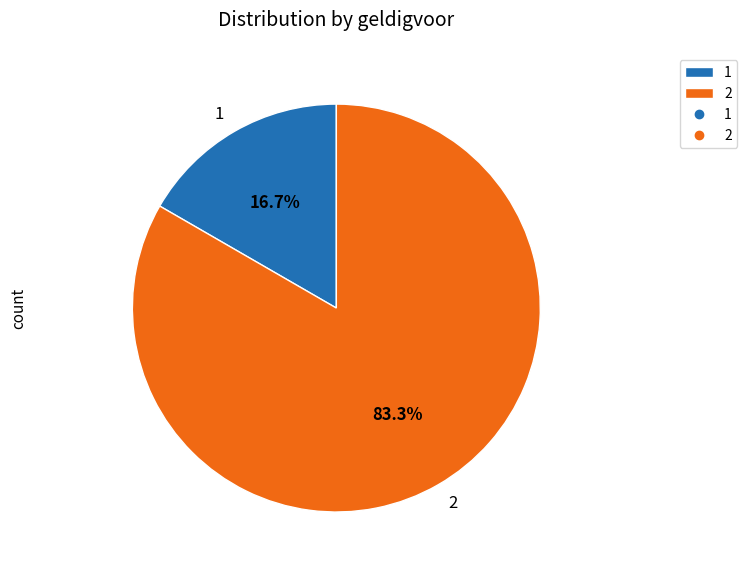

How many segments does this pie chart have?

2